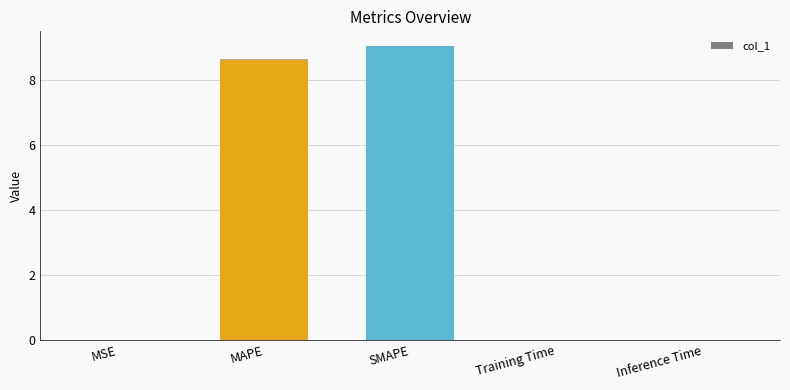

The value at MAPE is 8.7. True or false?

True